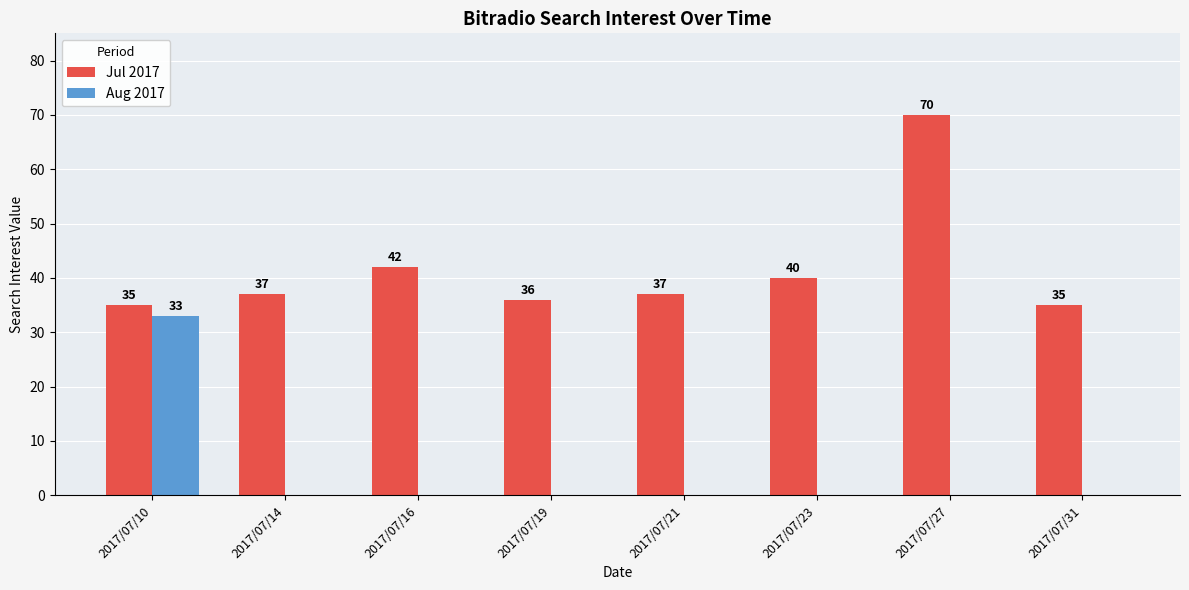

Between 2017/07/21 and 2017/07/27, which series saw the biggest shift?

Jul 2017